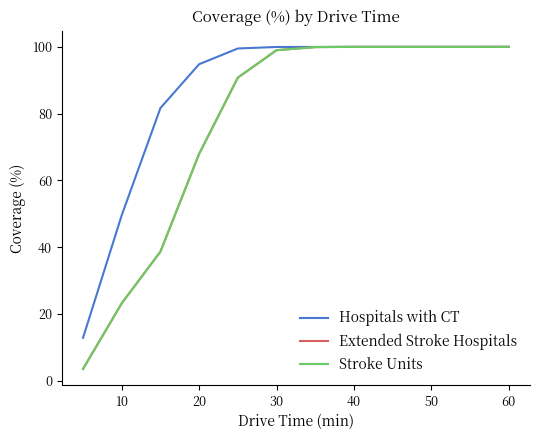

What is the difference between the second highest and minimum values in the Stroke Units series?

96.4